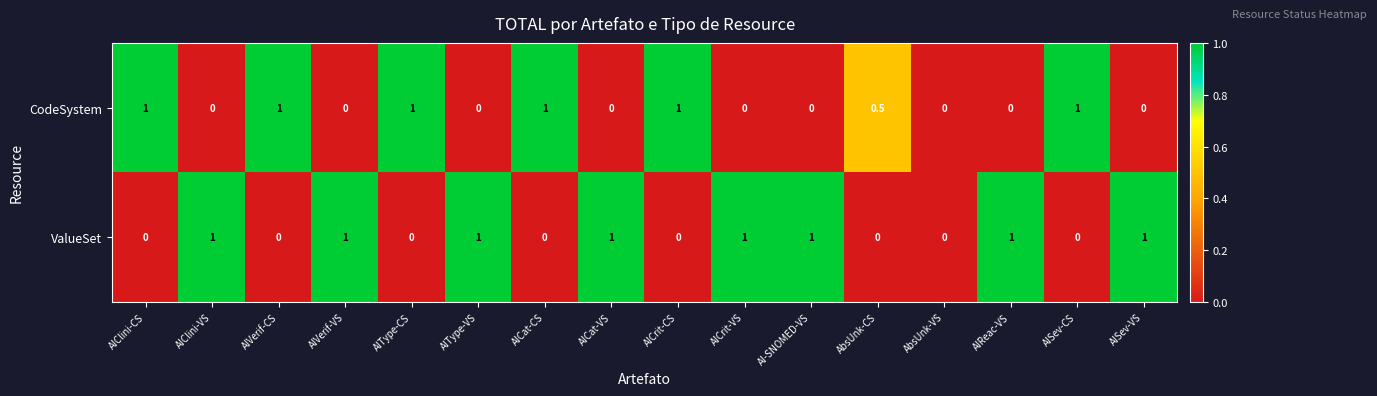

The value of ValueSet at AbsUnk-CS is 0.5. True or false?

False